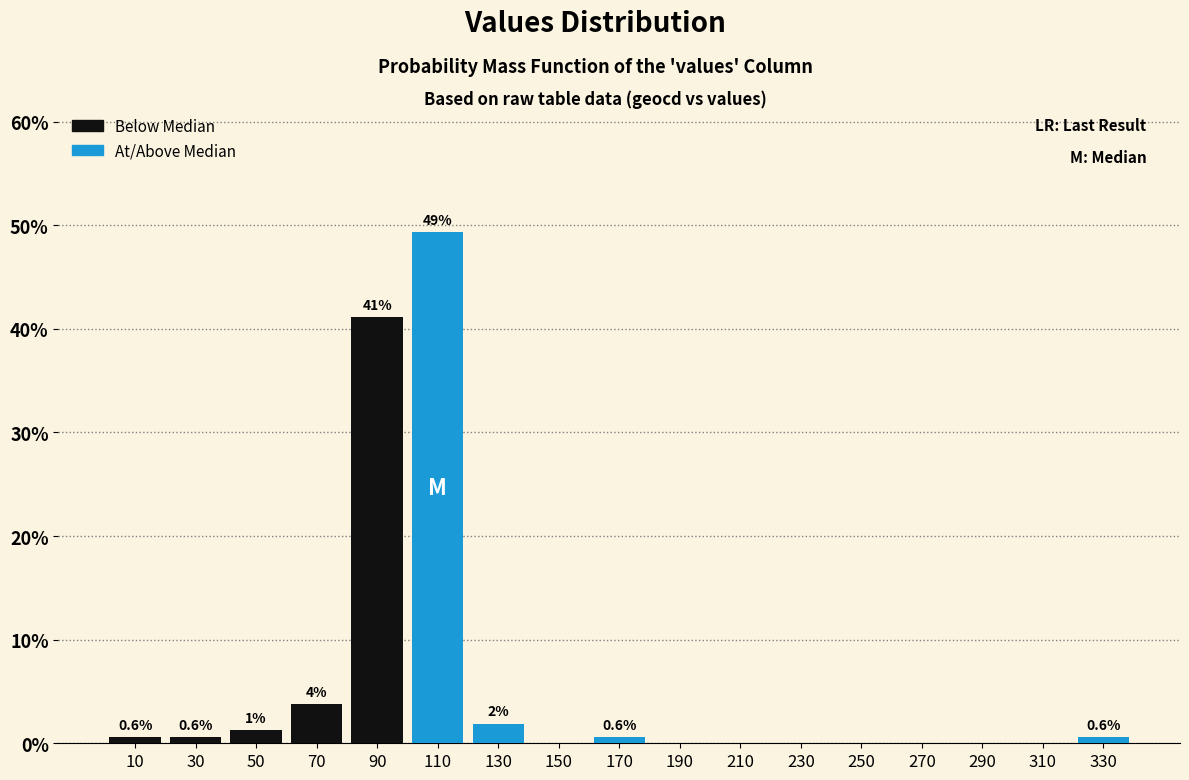

Which range on the x-axis has the tallest bar?

100 to 120